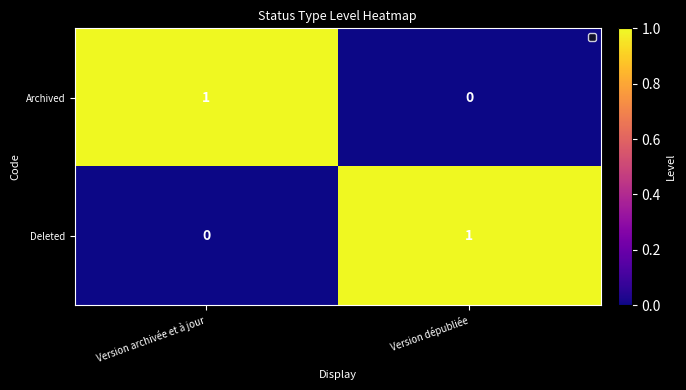

At which label is Deleted closest to 0?

Version archivée et à jour